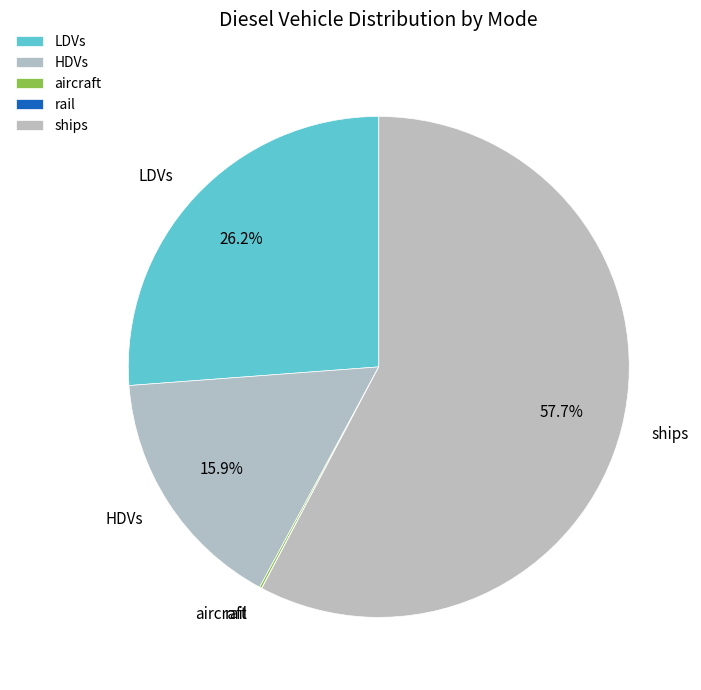

Which slice is the largest?

ships